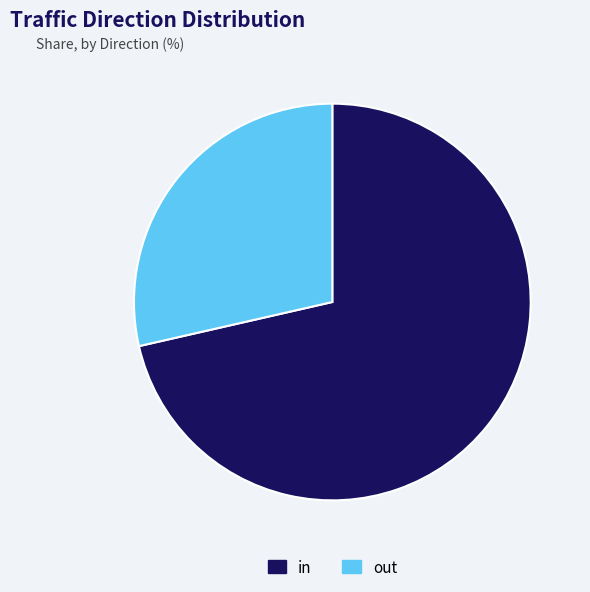

Which category accounts for the majority?

in